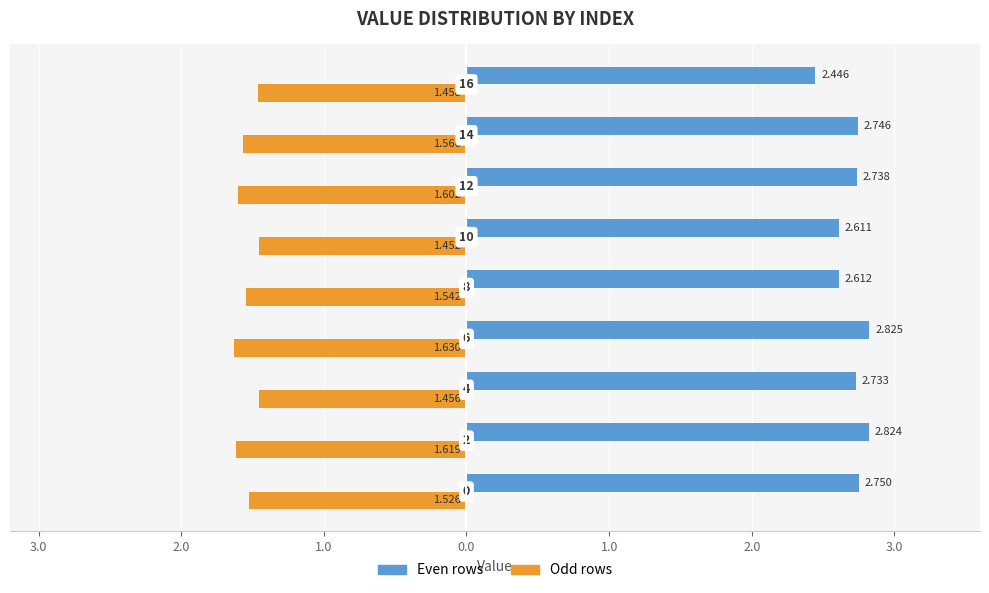

What is the value of the Odd rows bar at the 4th from the left?

-1.6